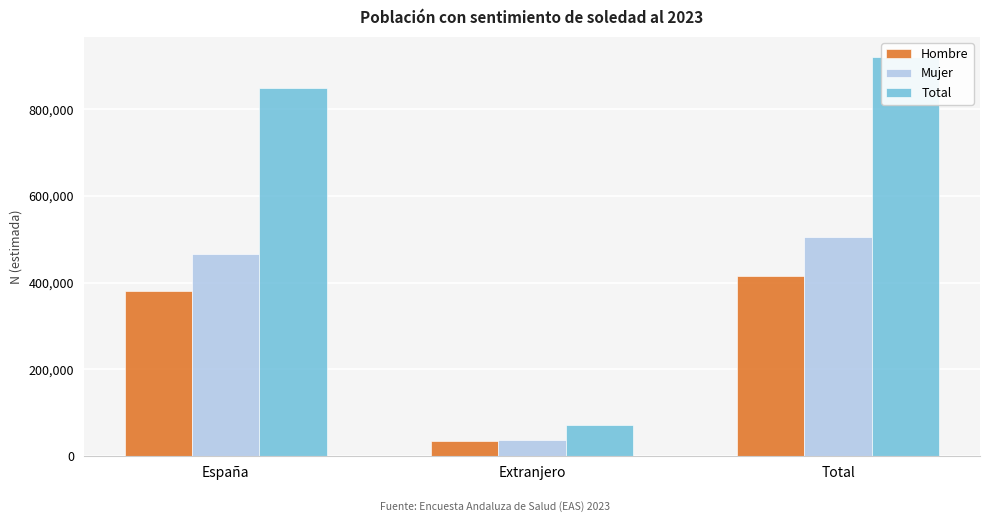

What are all the series names shown in the legend?

Hombre, Mujer, Total